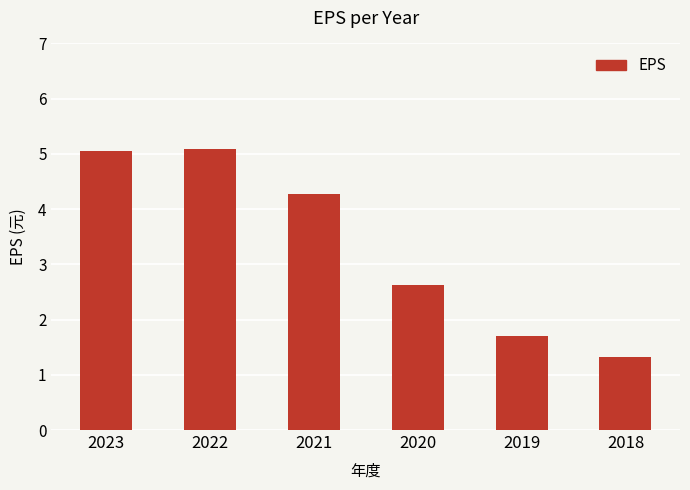

What is the smallest value displayed?

1.3